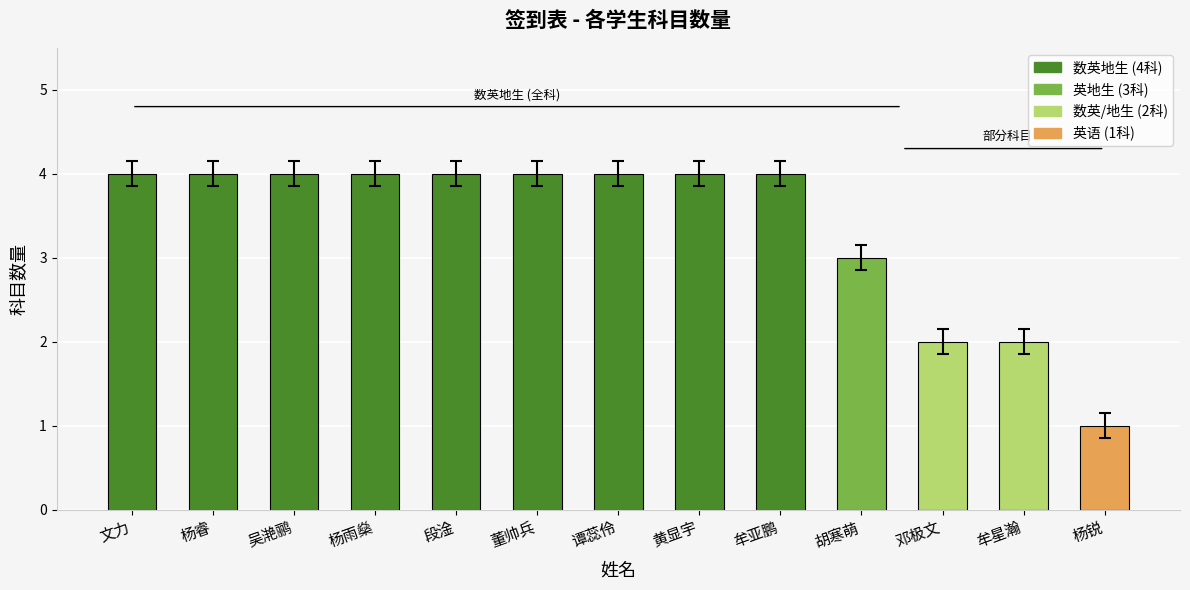

What position from the right is 牟亚鹏?

5